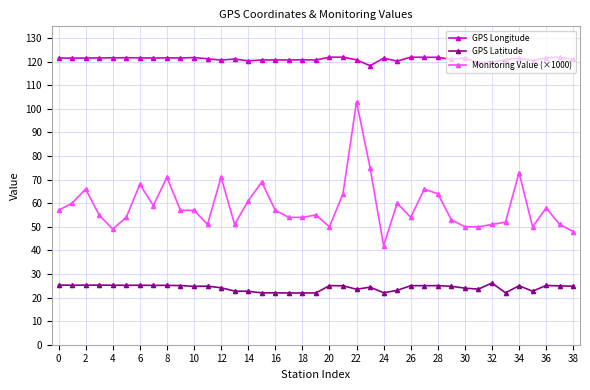

What is the average value of the Monitoring Value (×1000) series?

58.7